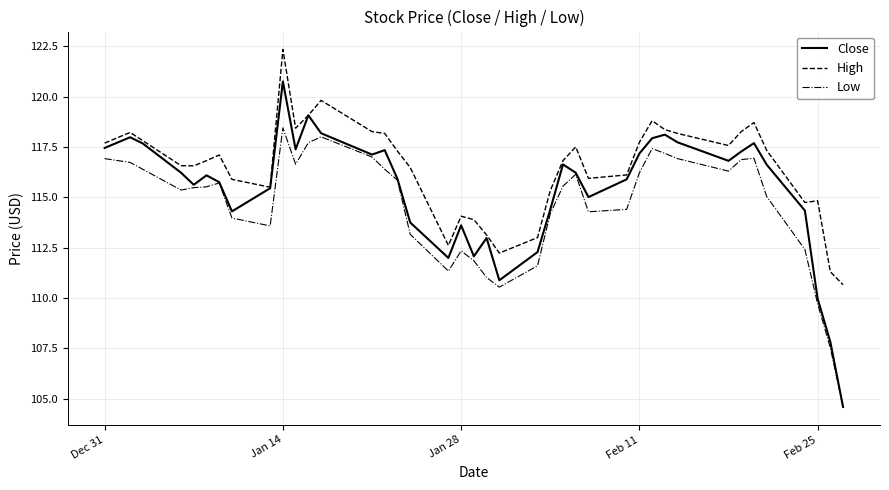

True or false: Low and High intersect in this chart.

False